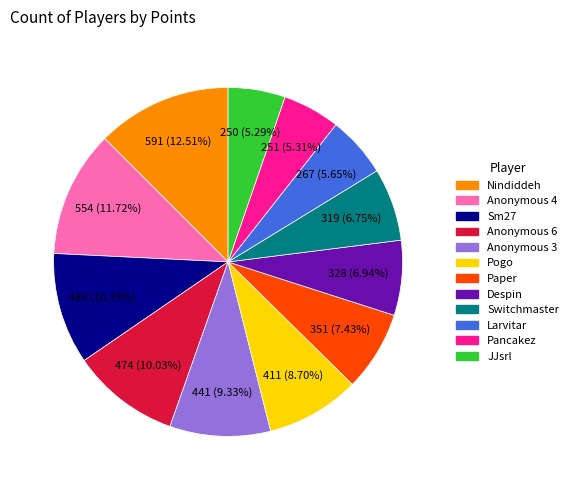

Does Anonymous 3 represent more than half of the total?

No